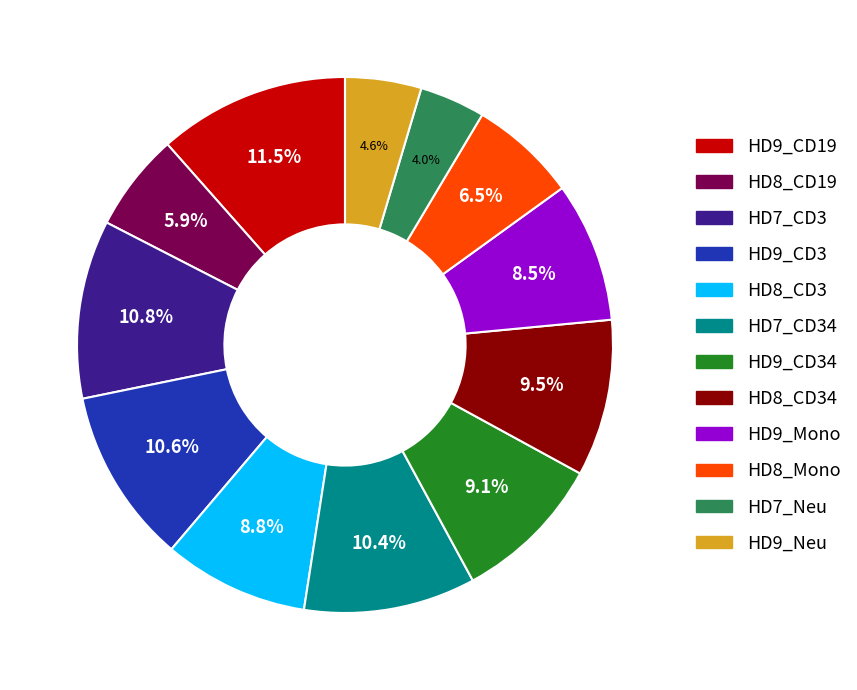

Is the sum of HD9_CD3 and HD8_CD34 greater than half?

No